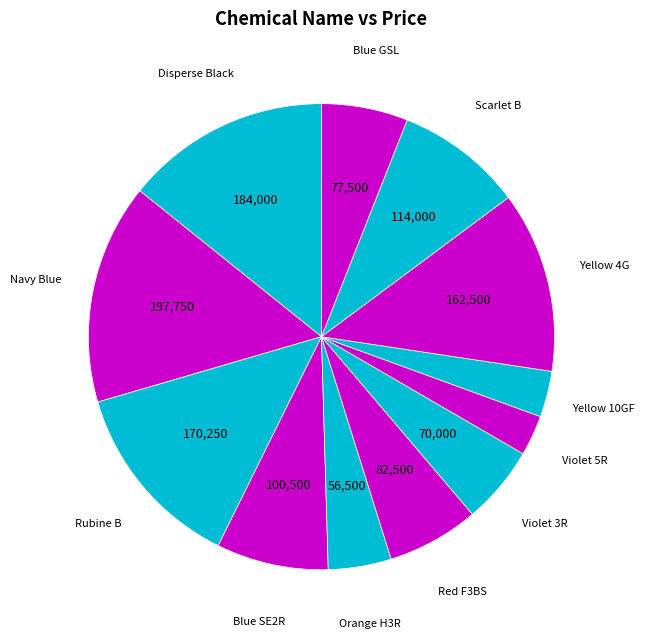

How many segments does this pie chart have?

12